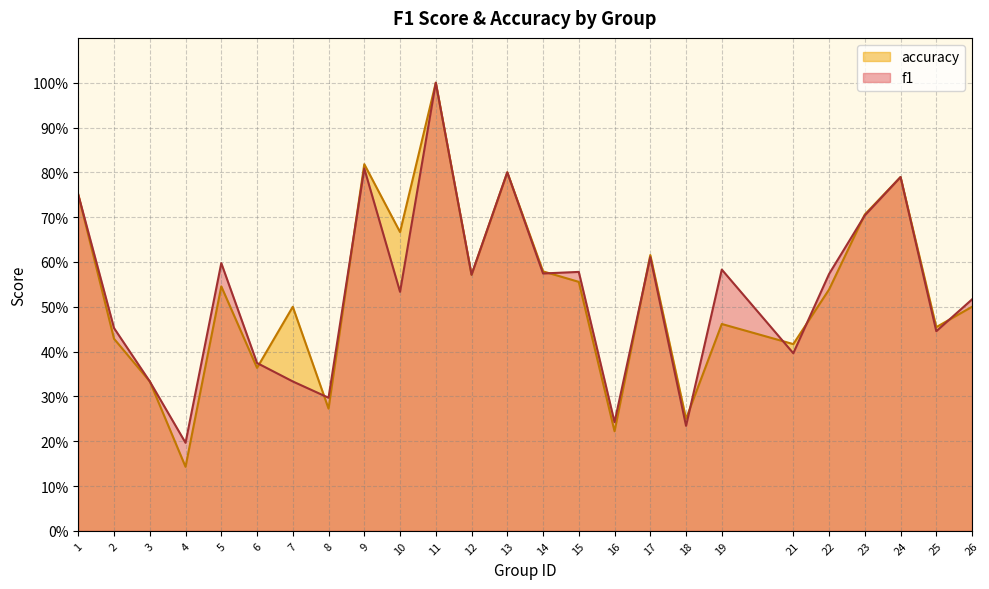

Does the chart display data point markers on the line(s)?

No